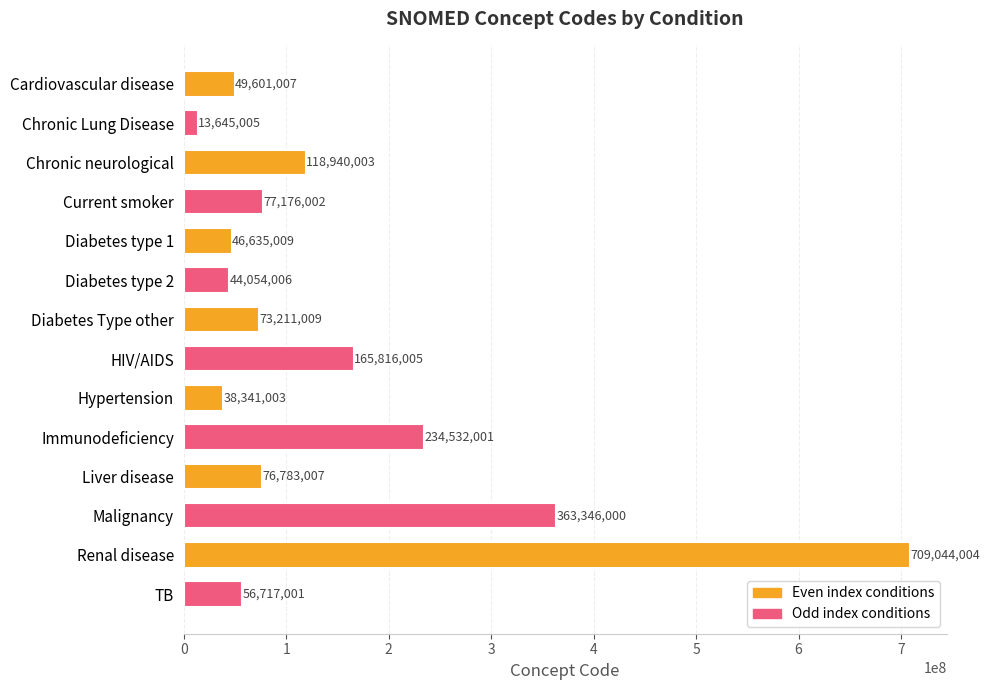

How many data points does each series have?

14